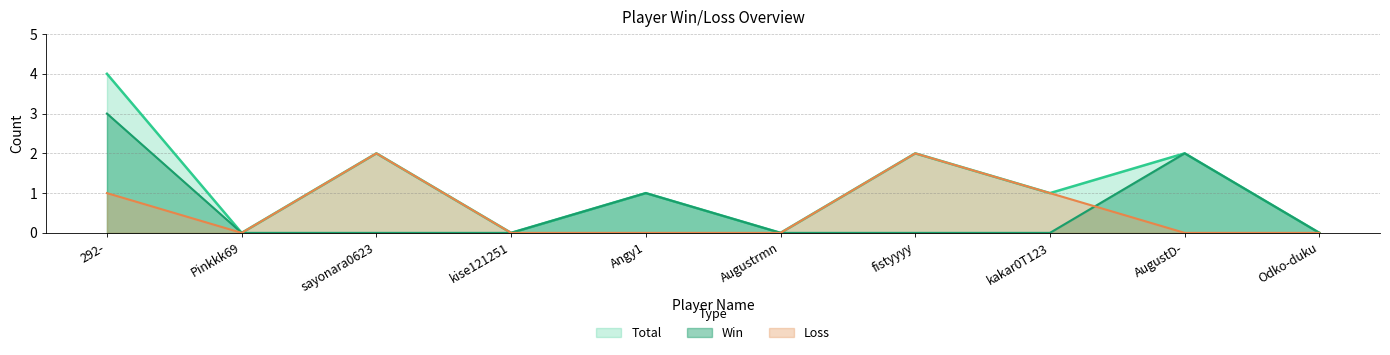

True or false: Win and Total intersect in this chart.

False